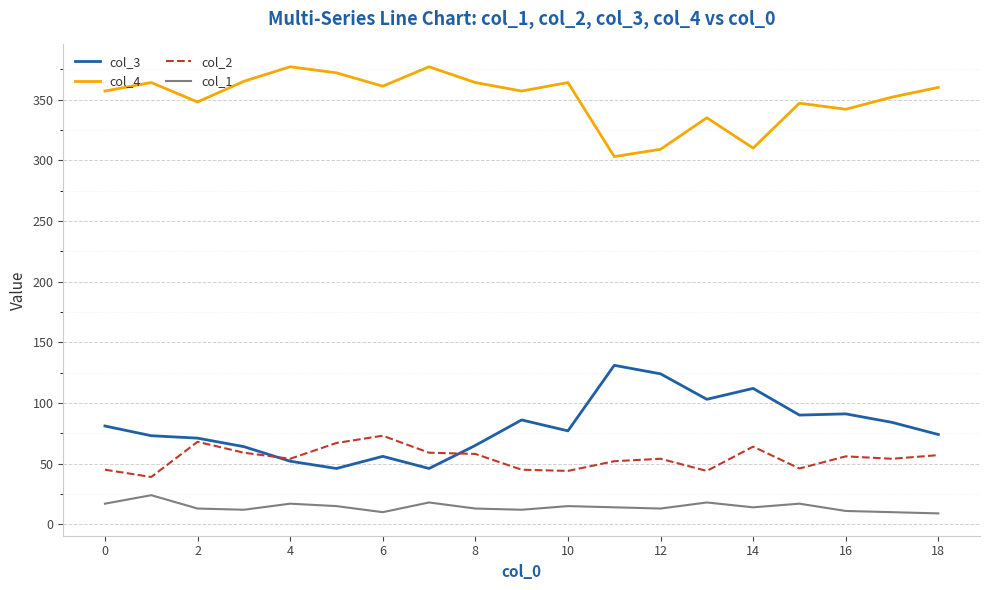

Does the chart display data point markers on the line(s)?

No